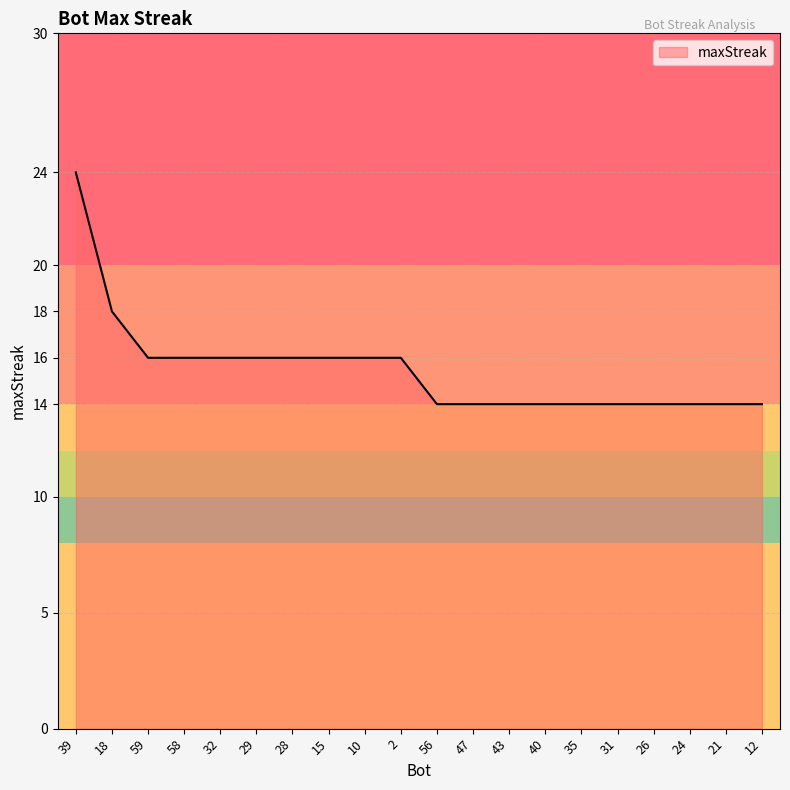

Approximately how many times larger is the value at 35 compared to 31?

1.0